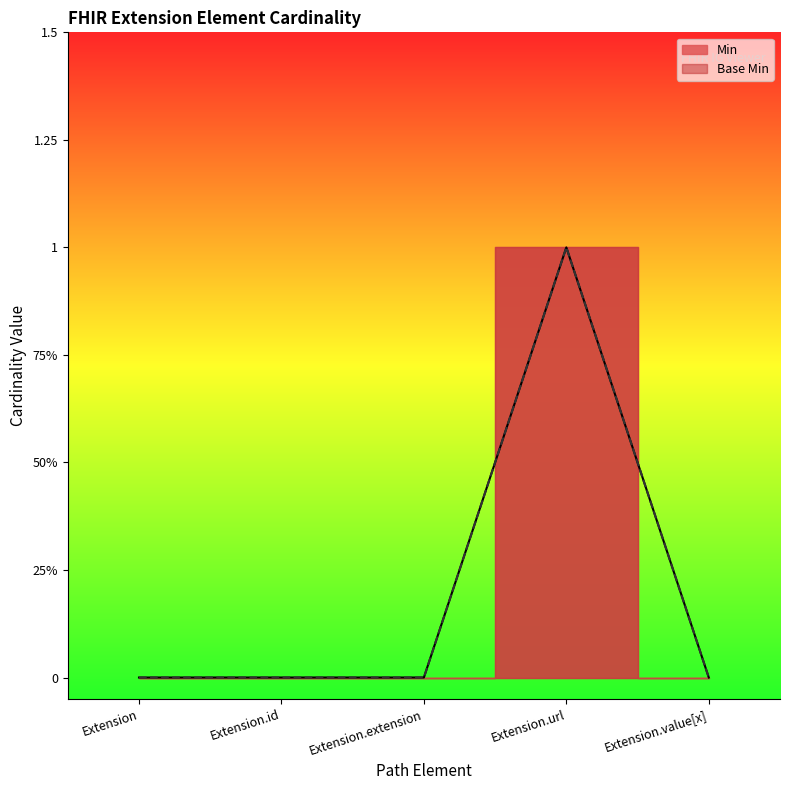

True or false: Min and Base Min intersect in this chart.

False